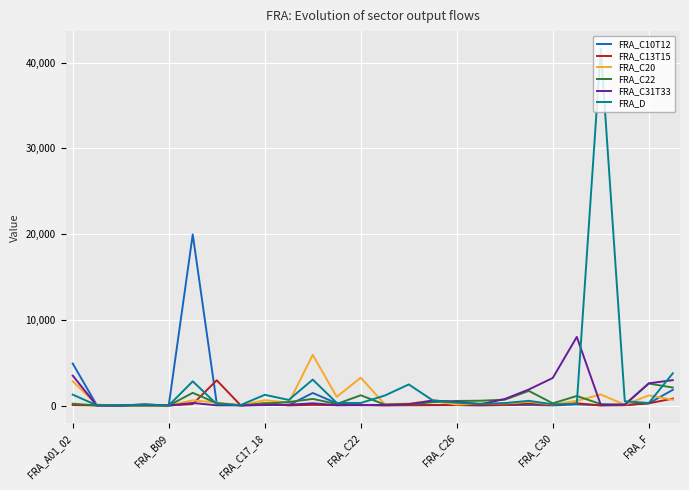

In FRA_C13T15, how many points are lower than both neighbors (excluding endpoints)?

9